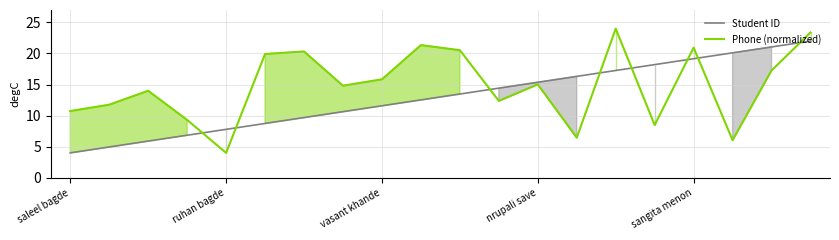

Does the chart display data point markers on the line(s)?

No